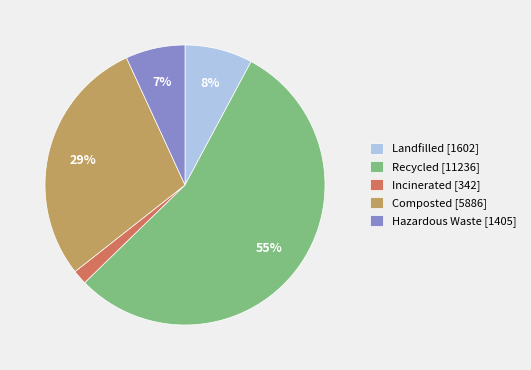

What percentage is the Incinerated slice, to the nearest percent?

2%